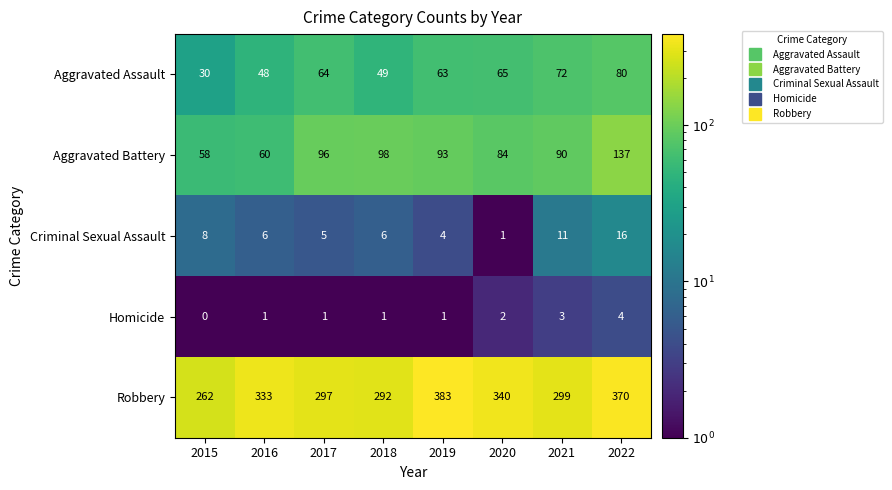

Which series has the widest spread of values?

Robbery